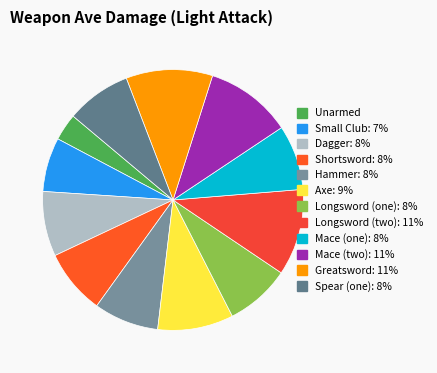

Which category has the smallest portion of the pie?

Unarmed